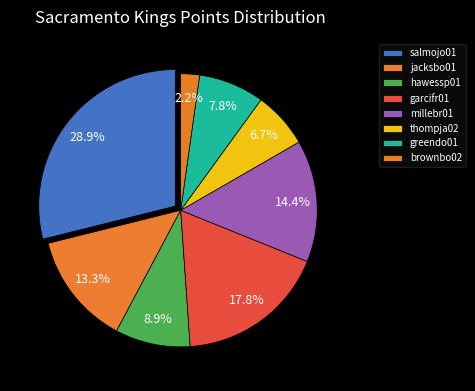

Count the number of slices in the pie.

8